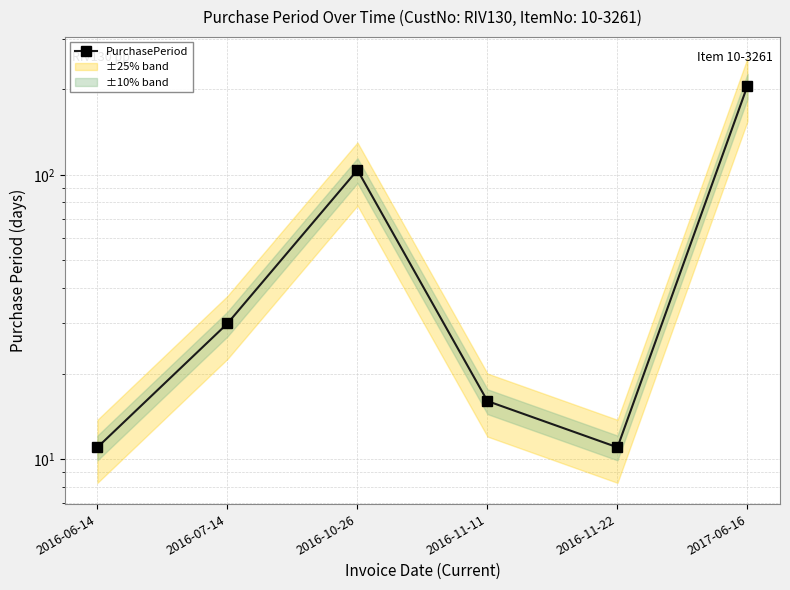

Does the chart have visible grid lines?

Yes